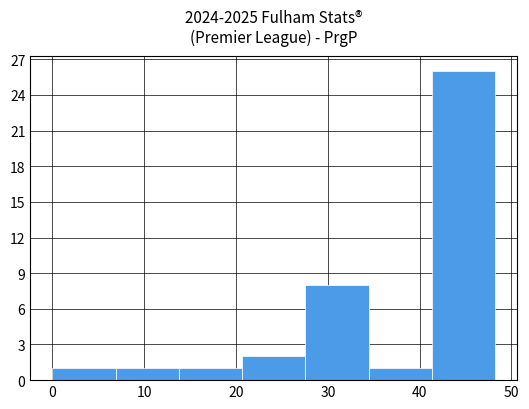

Reading left to right, transcribe this chart: for each bar, give the range it covers on the x-axis and its height. Neither the bar edges nor the heights are printed on the chart, so give them approximately, as read against the axes.

0 to 7: 1
7 to 14: 1
14 to 21: 1
21 to 28: 2
28 to 34: 8
34 to 41: 1
41 to 48: 26